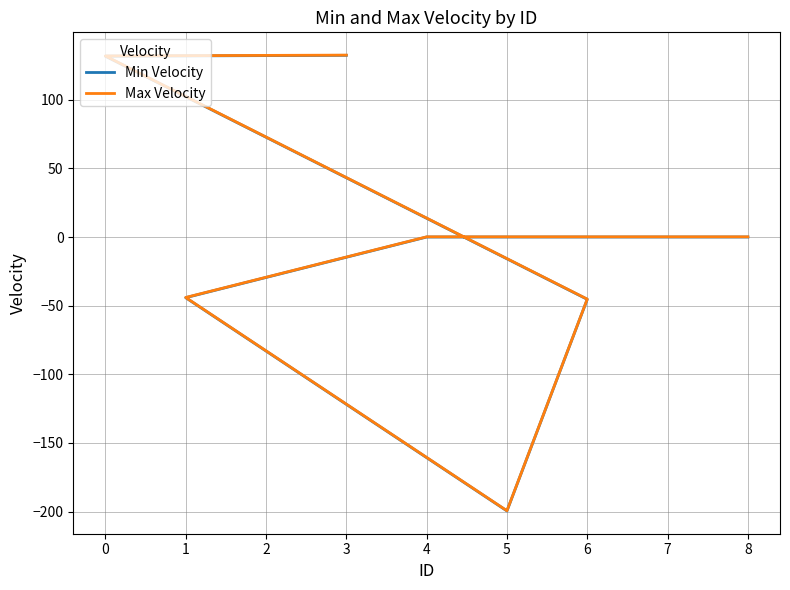

True or false: Min Velocity and Max Velocity cross at least once.

False